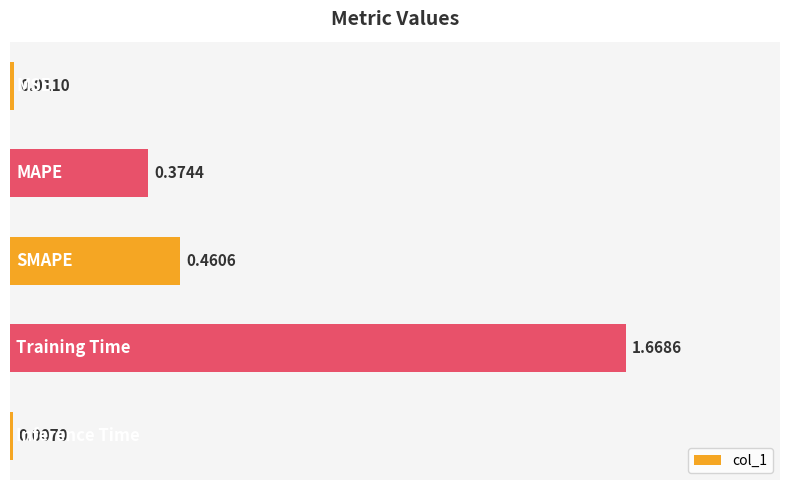

What is the sum of all values?

2.5